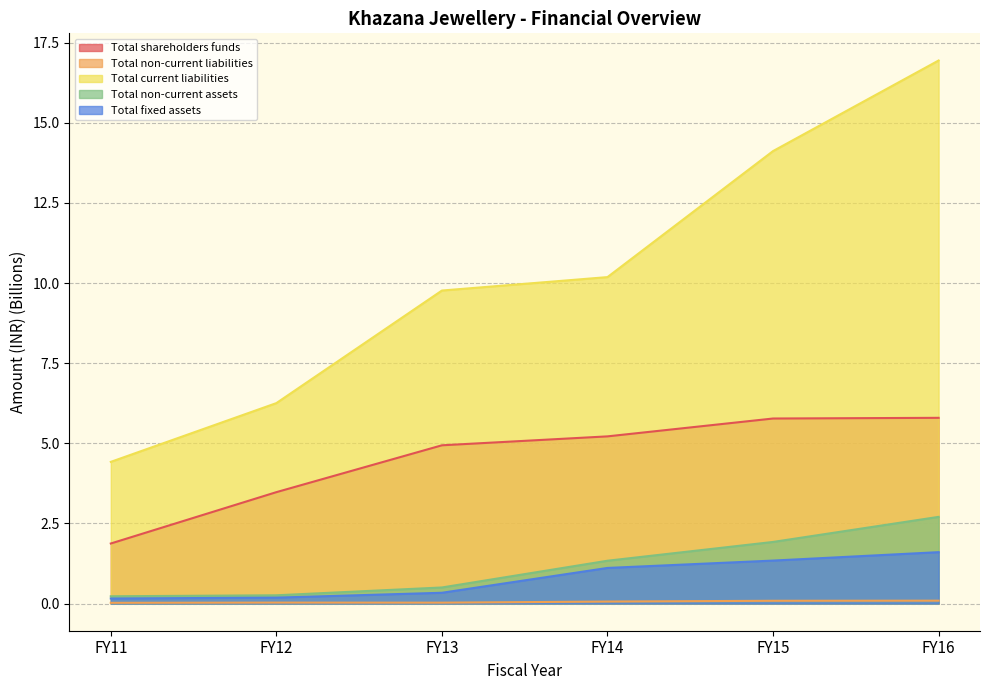

At which label does Total fixed assets reach its minimum?

FY11